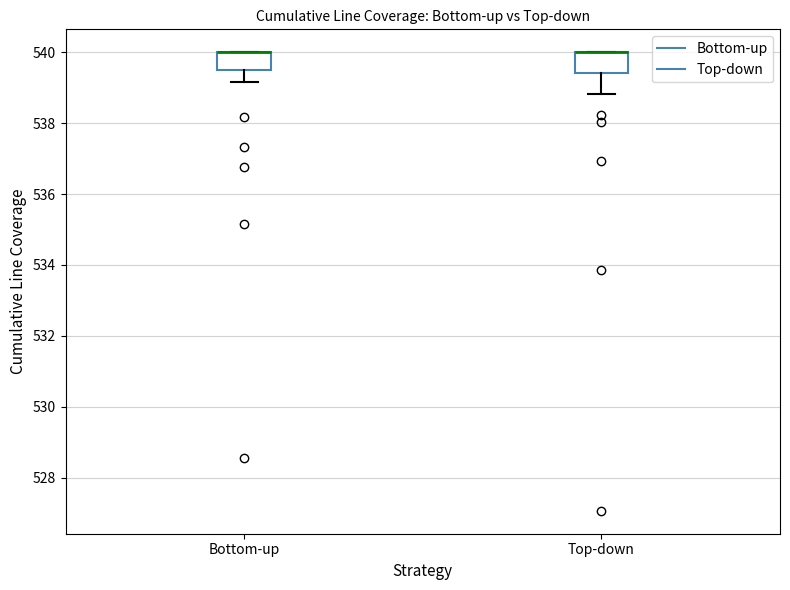

Reading left to right, read every box against the y-axis: the position of its median line, the range the box covers, and the ends of its whiskers. The values are not printed on the chart, so give them approximately, as read against the axis.

Bottom-up: median 540.0 (drawn on the box's upper edge), box 539.6 to 540.0, whiskers 539.2 to 540.0
Top-down: median 540.0 (drawn on the box's upper edge), box 539.4 to 540.0, whiskers 538.8 to 540.0